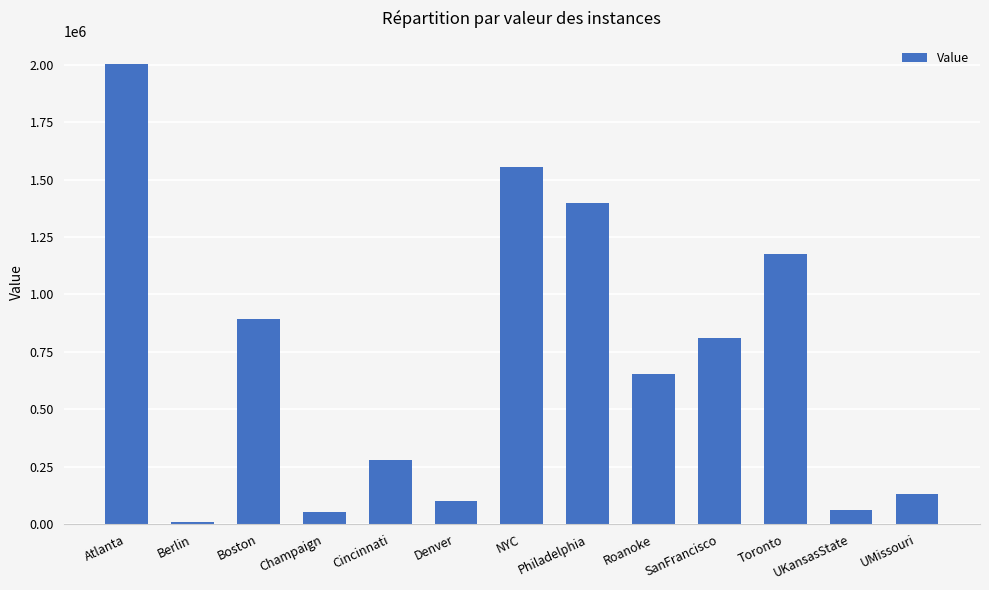

Reading left to right, list all the values displayed in this chart.

Atlanta=2003763	Berlin=7542	Boston=893536	Champaign=52643	Cincinnati=277952	Denver=100431	NYC=1555060	Philadelphia=1395981	Roanoke=655454	SanFrancisco=810196	Toronto=1176151	UKansasState=62962	UMissouri=132709